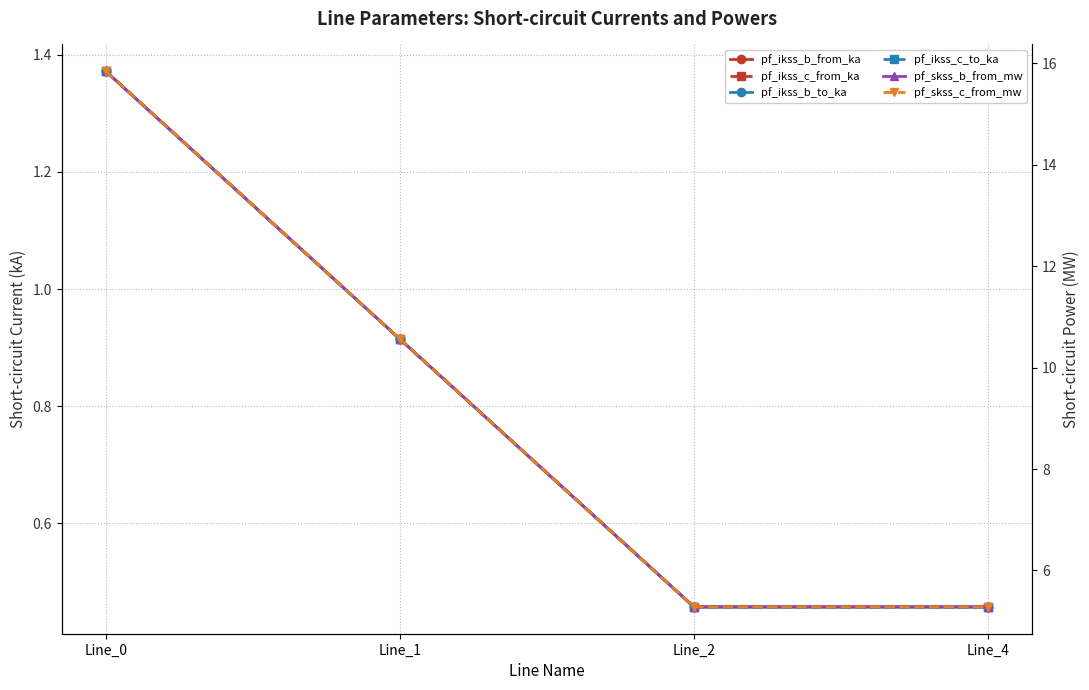

True or false: pf_skss_c_from_mw has a value of 5.3 at Line_2.

True